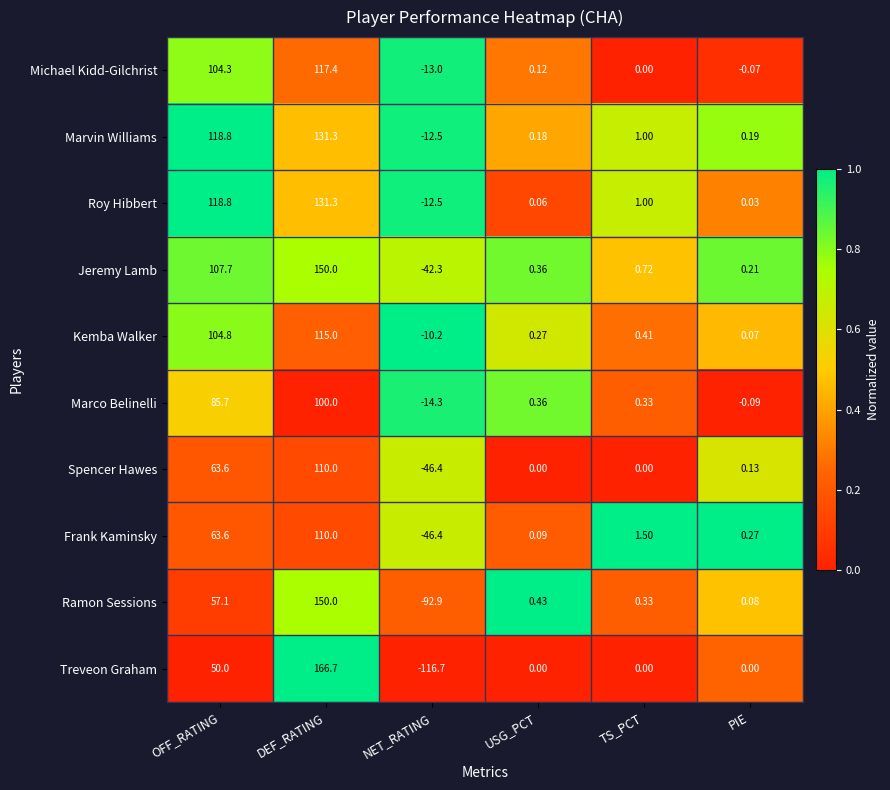

Which label corresponds to the smallest value in the chart?

NET_RATING